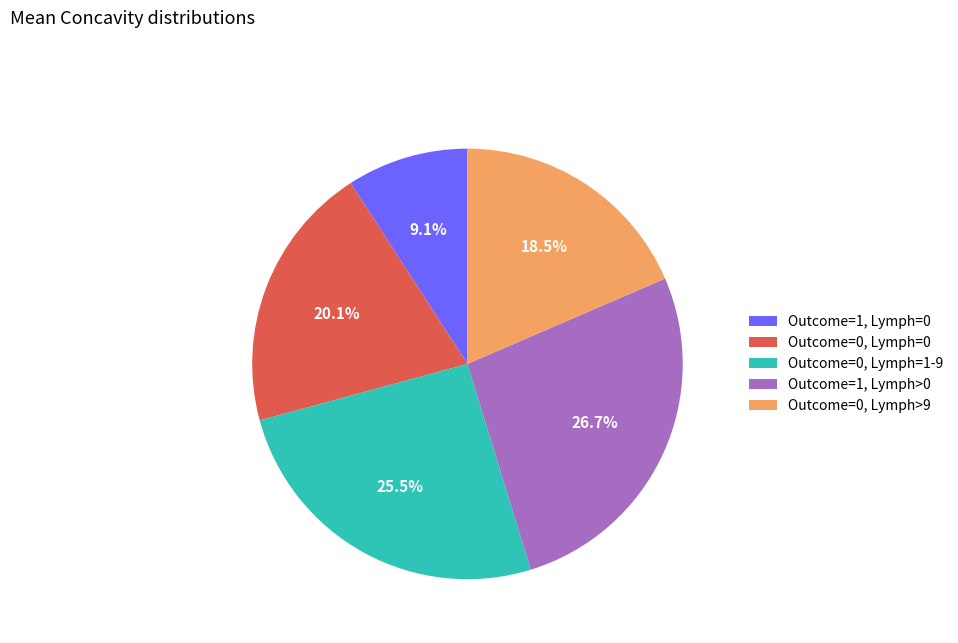

Between Outcome=0, Lymph=1-9 and Outcome=1, Lymph=0, which is larger?

Outcome=0, Lymph=1-9